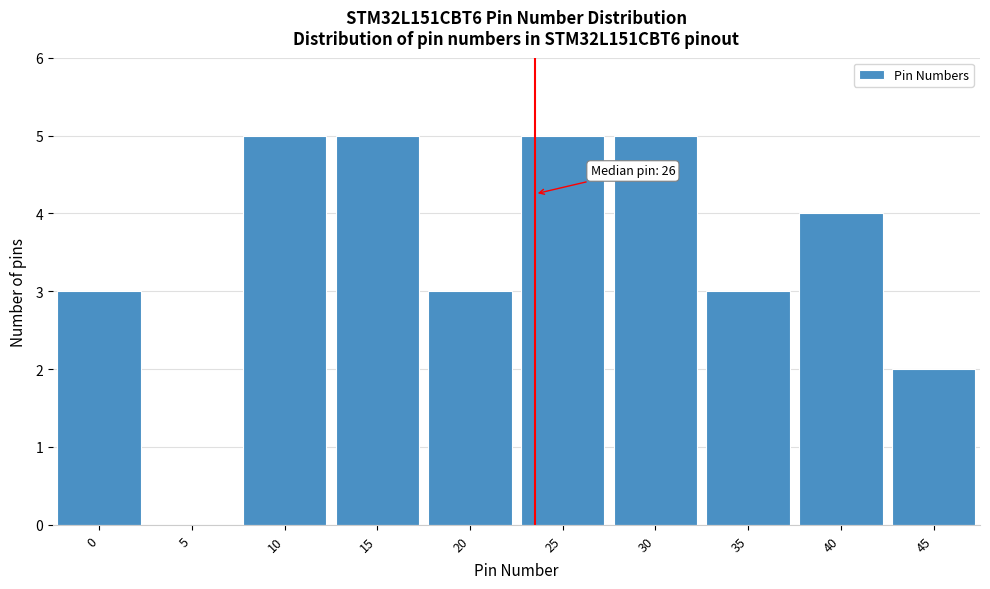

Reading right to left, list all the values displayed in this chart.

45=2	40=4	35=3	30=5	25=5	20=3	15=5	10=5	5=0	0=3